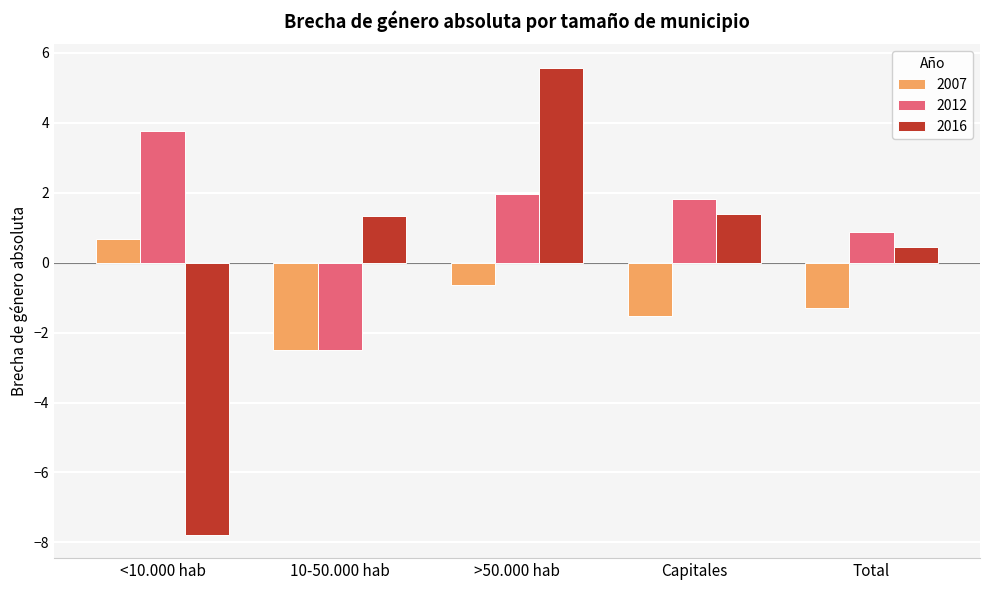

What is the difference between the maximum and second lowest values in the 2007 series?

2.2